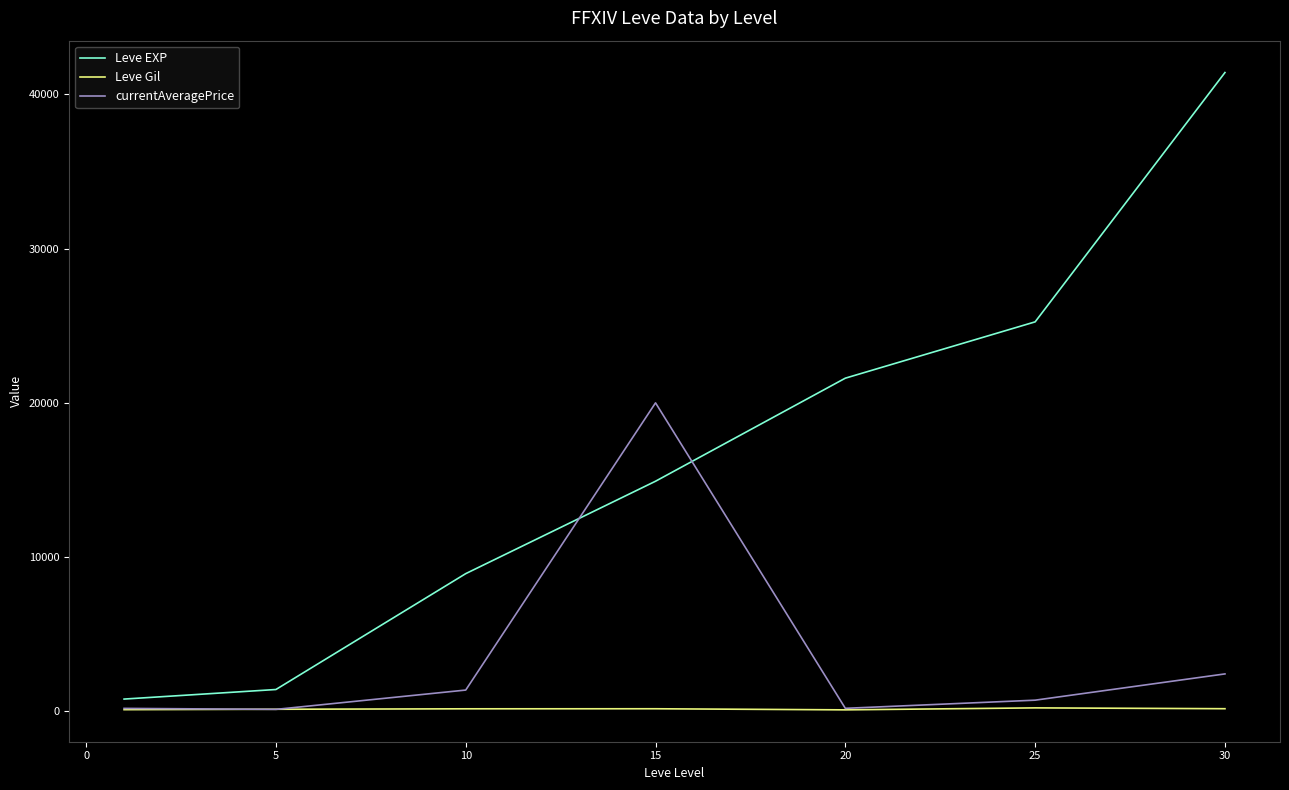

Which series has the widest spread of values?

Leve EXP